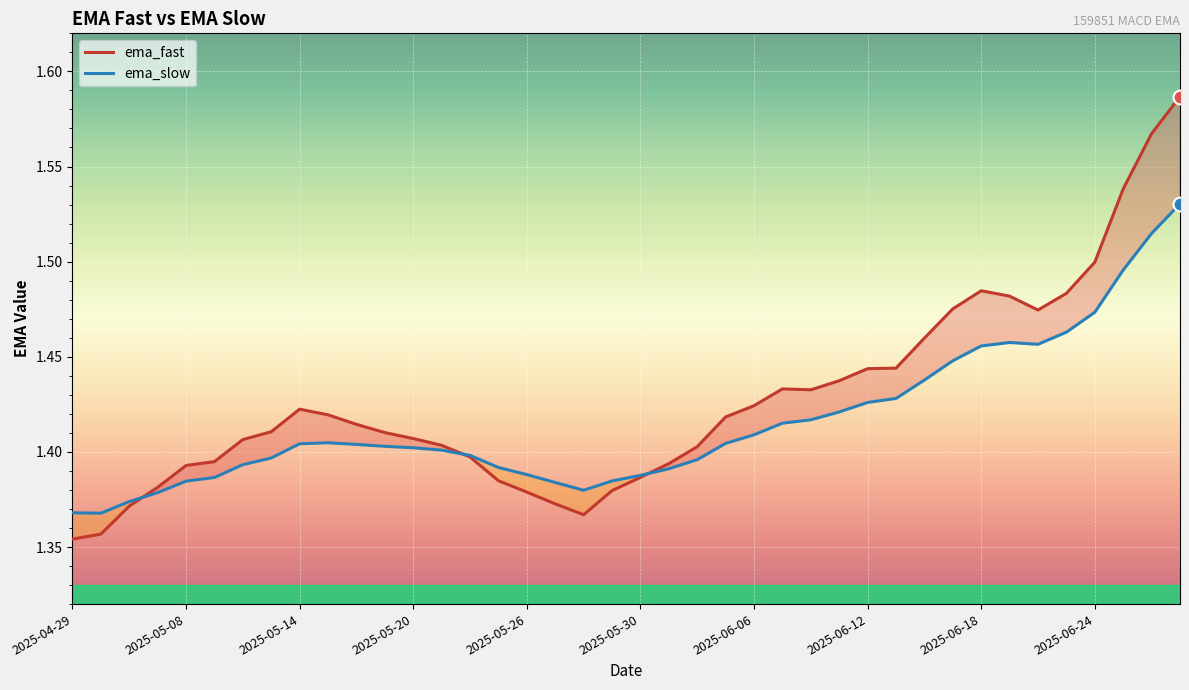

True or false: ema_slow has a value of 0.9 at 2025-06-18.

False